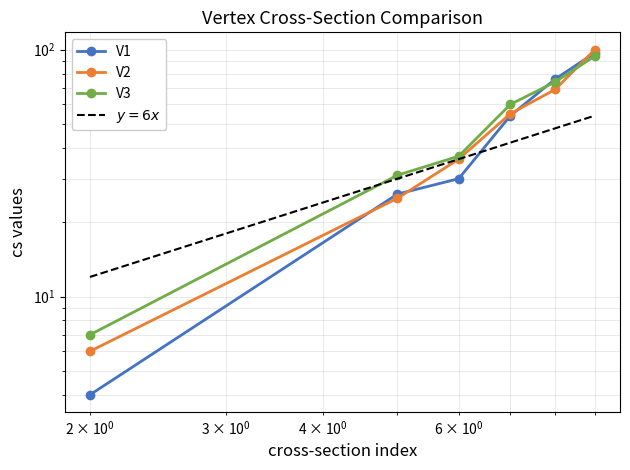

What is the minimum value for V3?

7